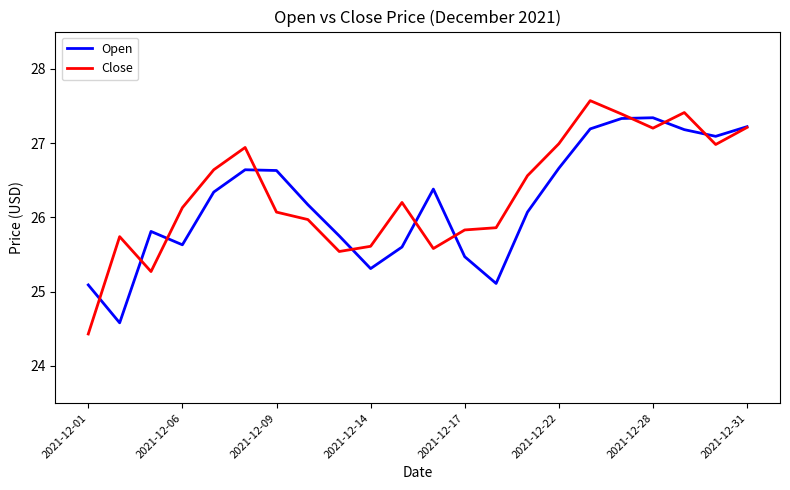

What is the minimum value shown in the chart?

24.4